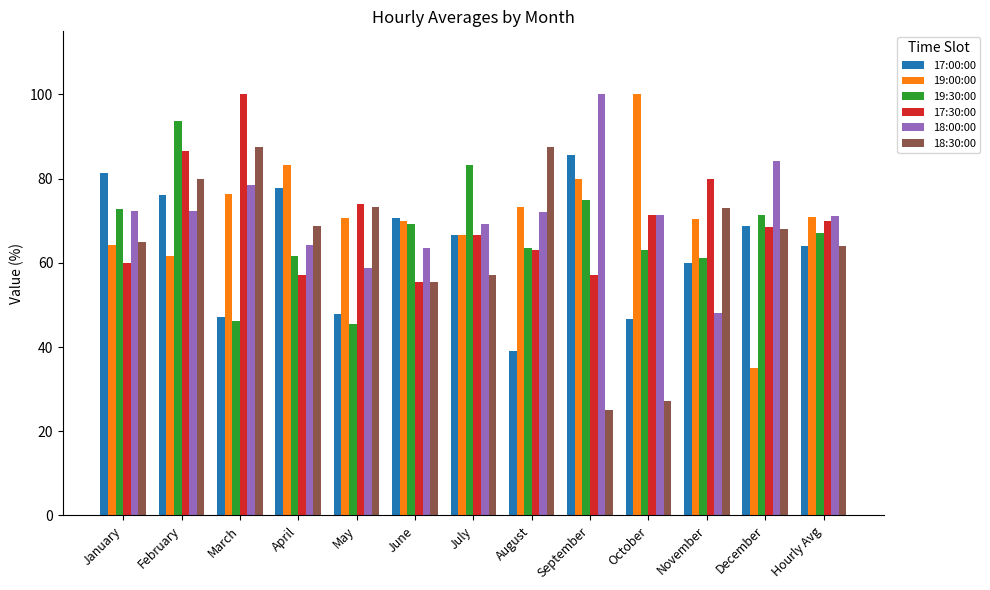

What is the approximate value of 18:30:00 at March?

87.5